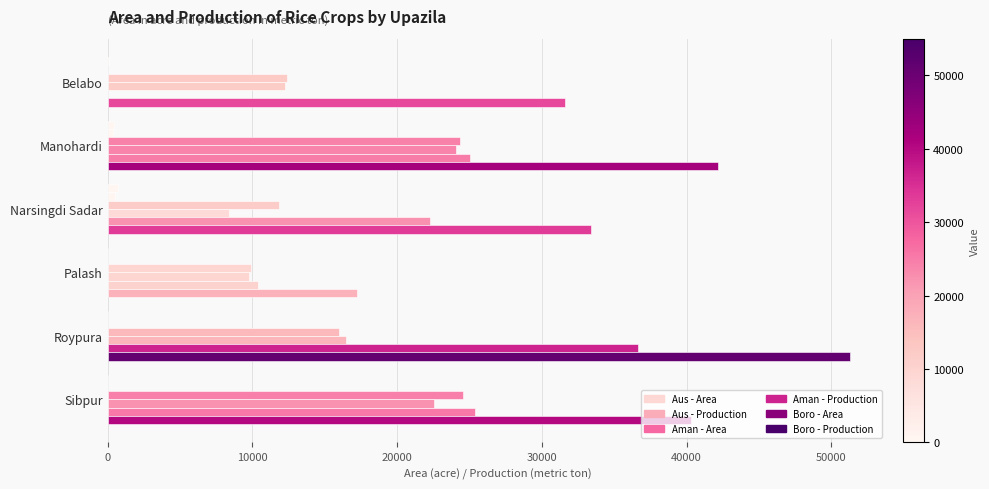

List the series in order of their peak value, lowest first.

Aus - Production, Aus - Area, Aman - Production, Aman - Area, Boro - Area, Boro - Production